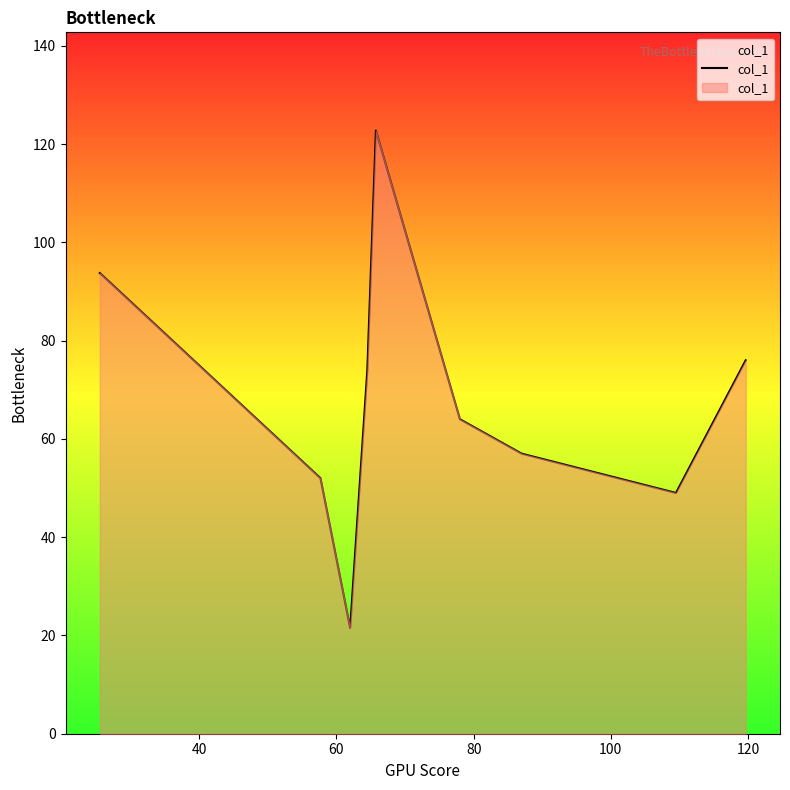

What is the maximum value shown in the chart?

122.8